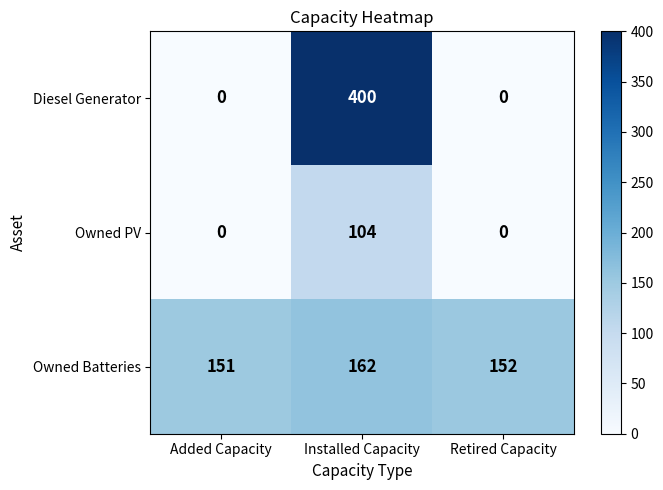

What is the total value across all series at Retired Capacity?

152